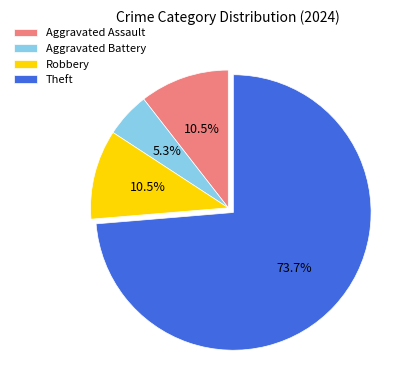

To the nearest percent, what portion does Aggravated Battery represent?

5%